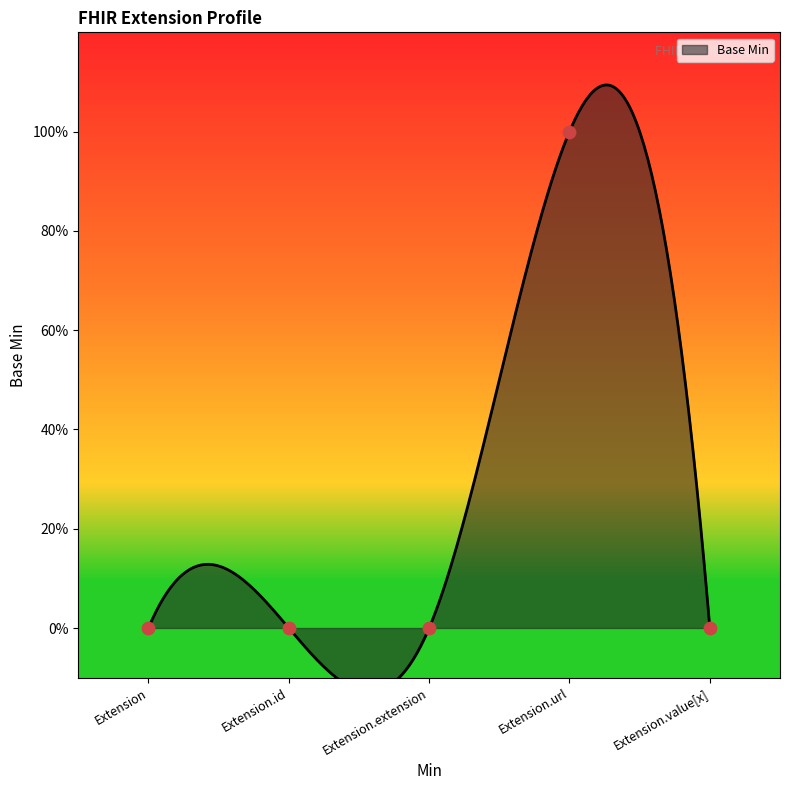

Which has a higher value, Extension.url or Extension.extension?

Extension.url